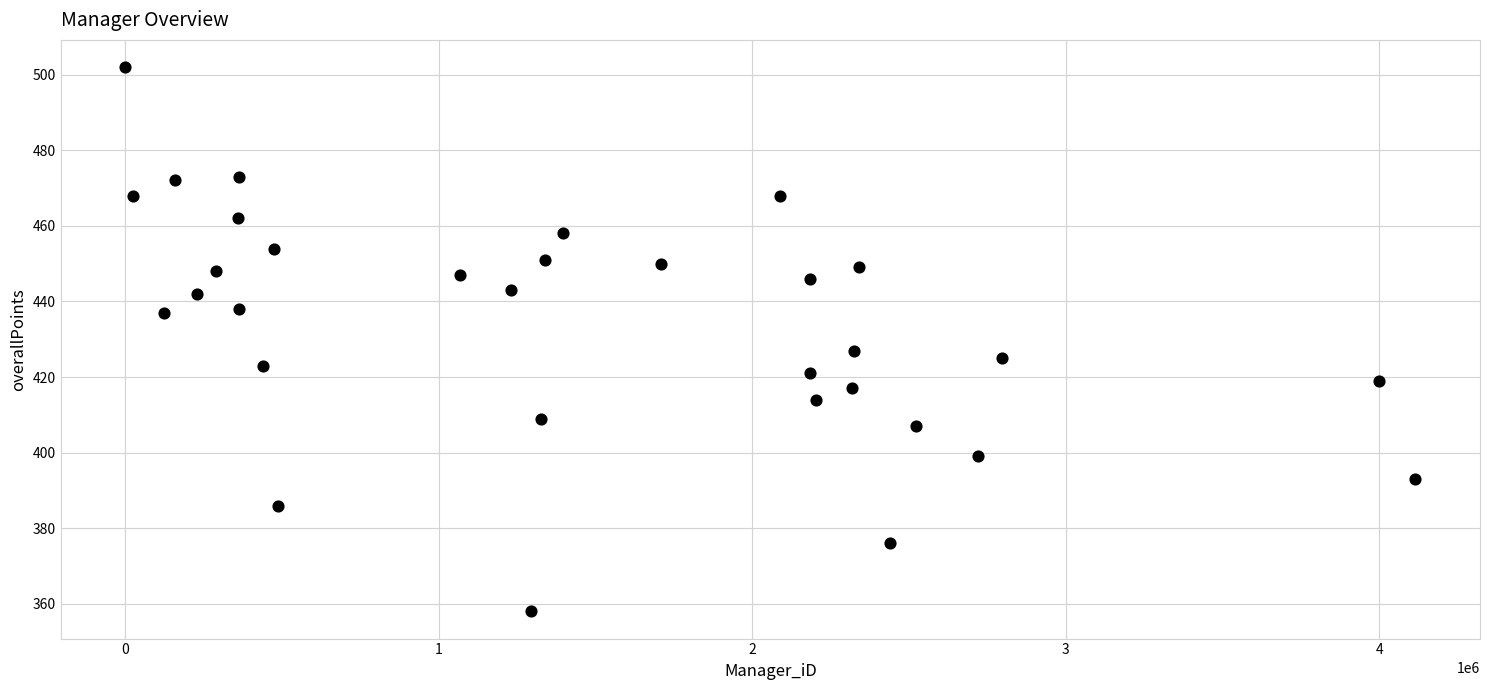

What Y value in the scatter plot is closest to 430?

427